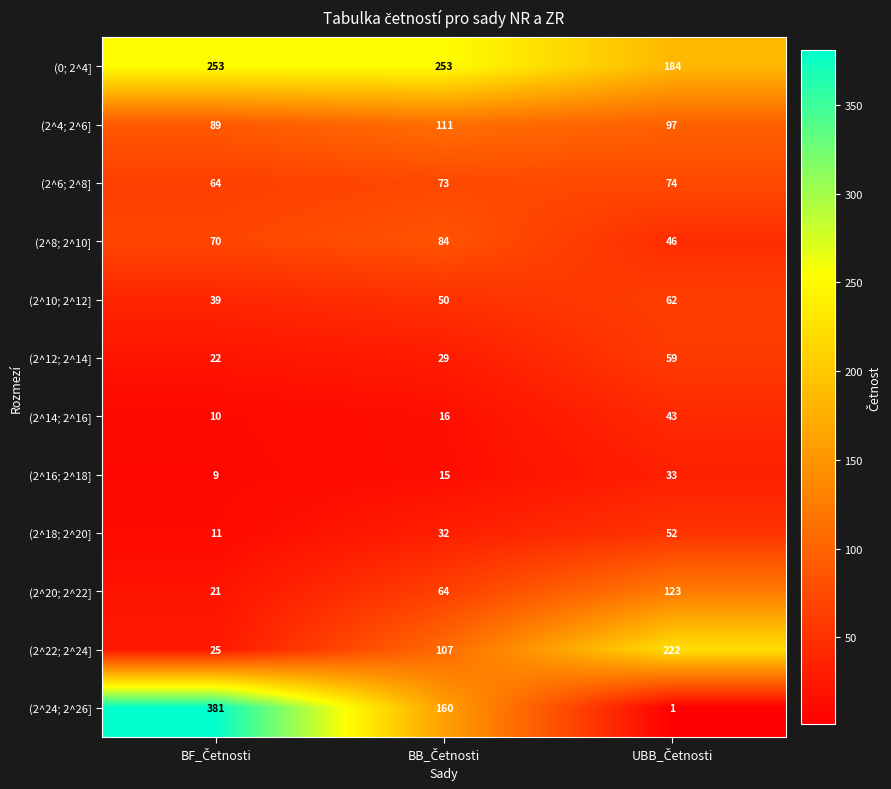

What is the sum of all (2^24; 2^26] values?

542